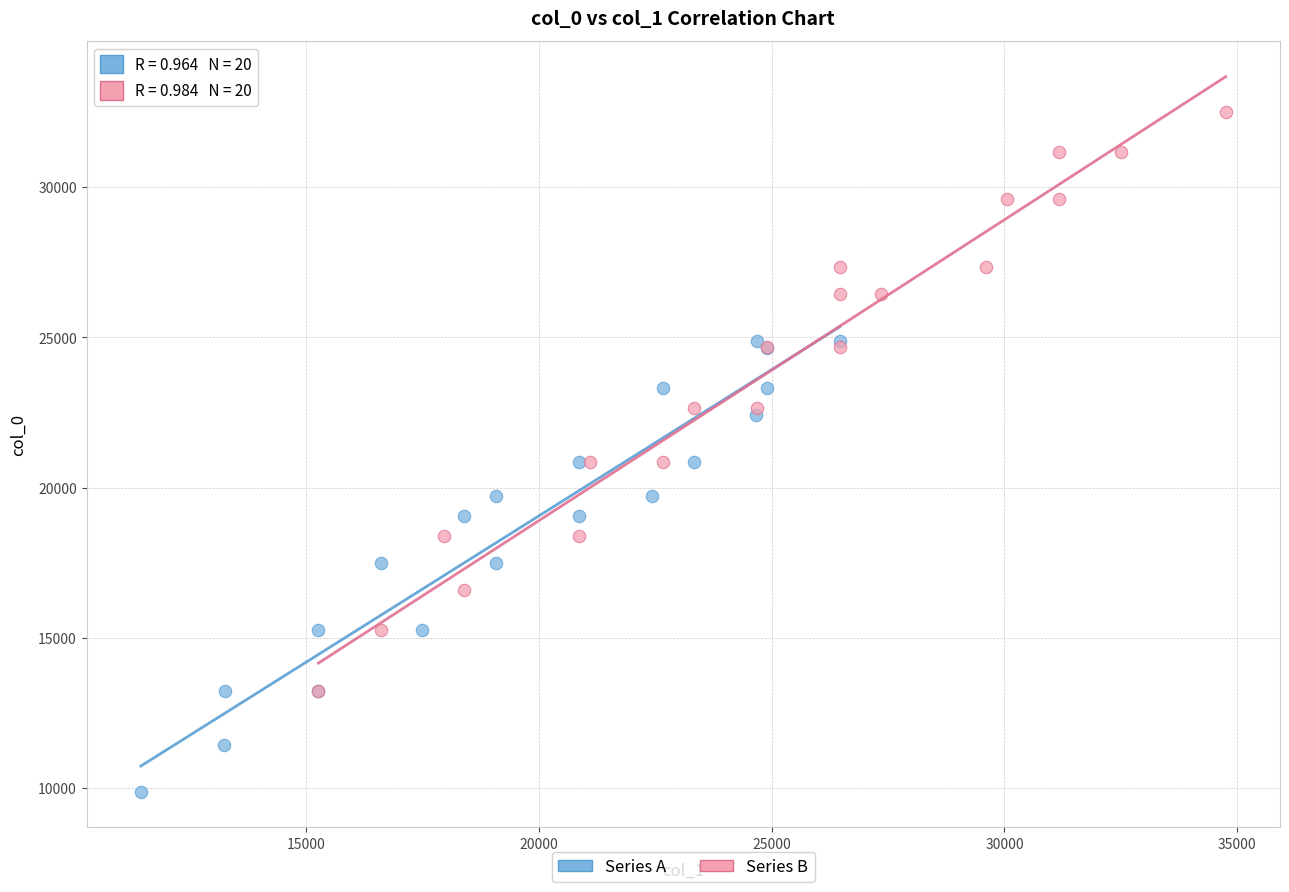

Which series reaches the minimum Y coordinate?

Series A